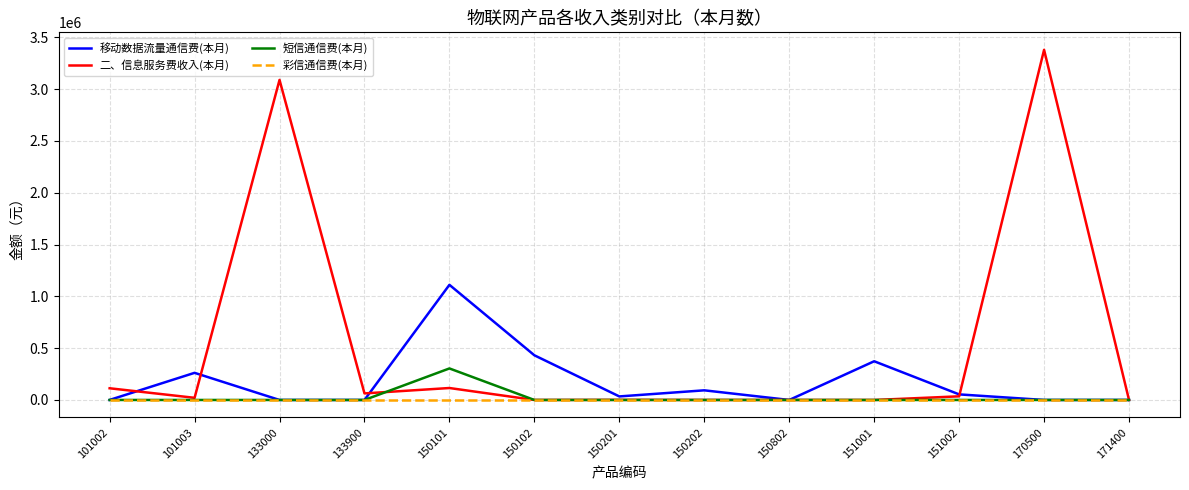

What are all the series names shown in the legend?

移动数据流量通信费(本月), 二、信息服务费收入(本月), 短信通信费(本月), 彩信通信费(本月)